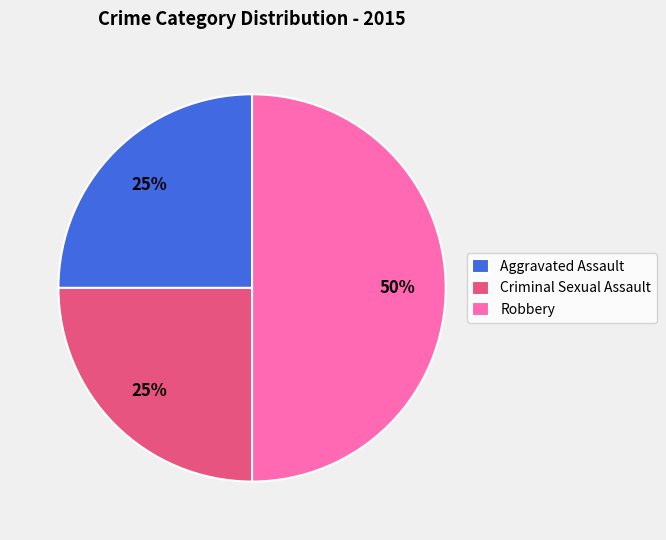

What is the ratio of the value at Robbery to the value at Criminal Sexual Assault?

2.0